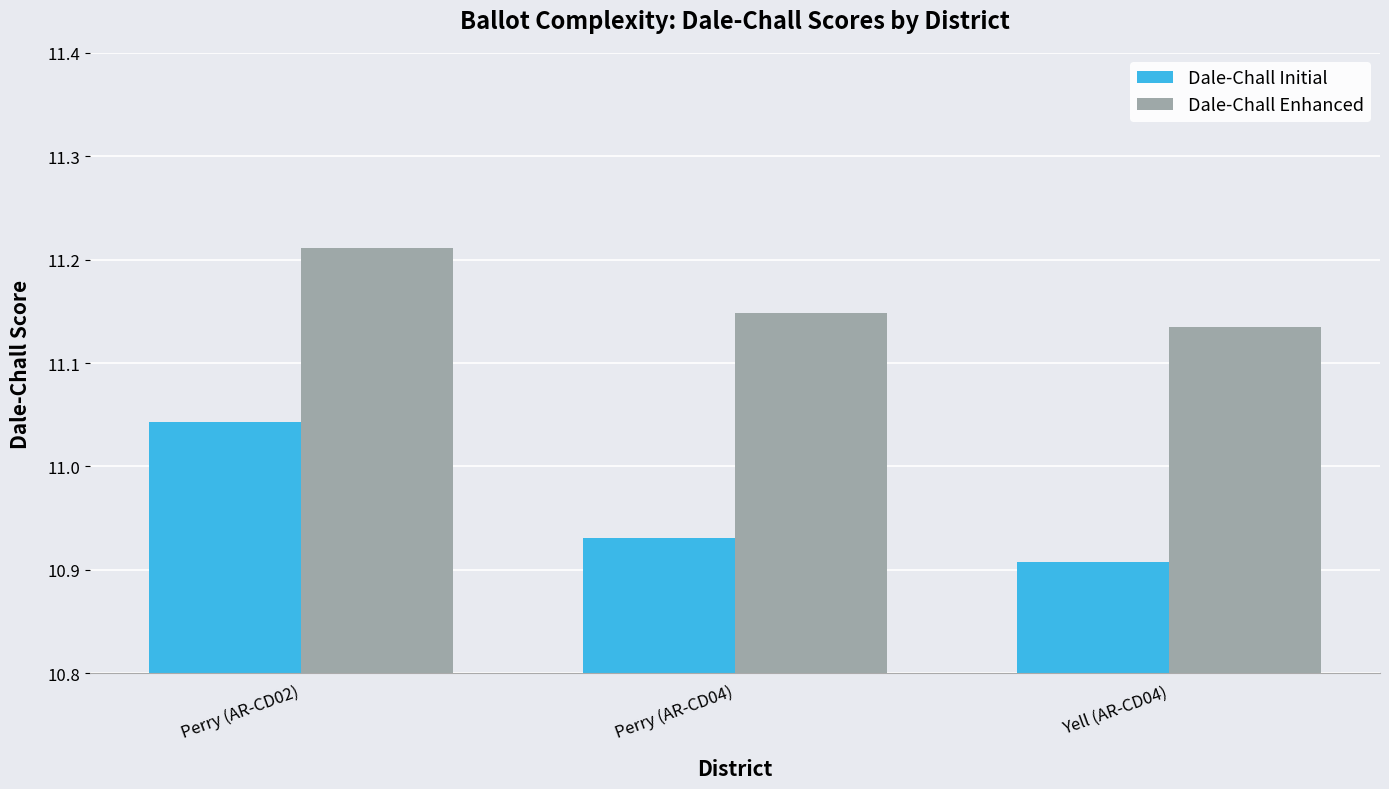

What position from the right is Perry (AR-CD04)?

2